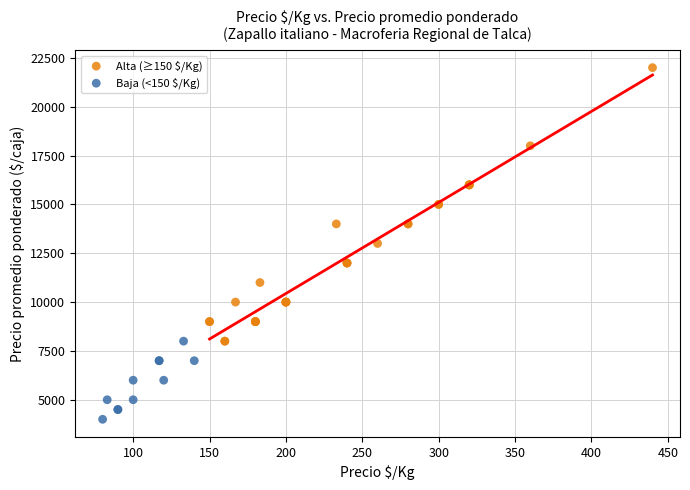

Which series has the largest Y range (max minus min)?

Alta (≥150 $/Kg)